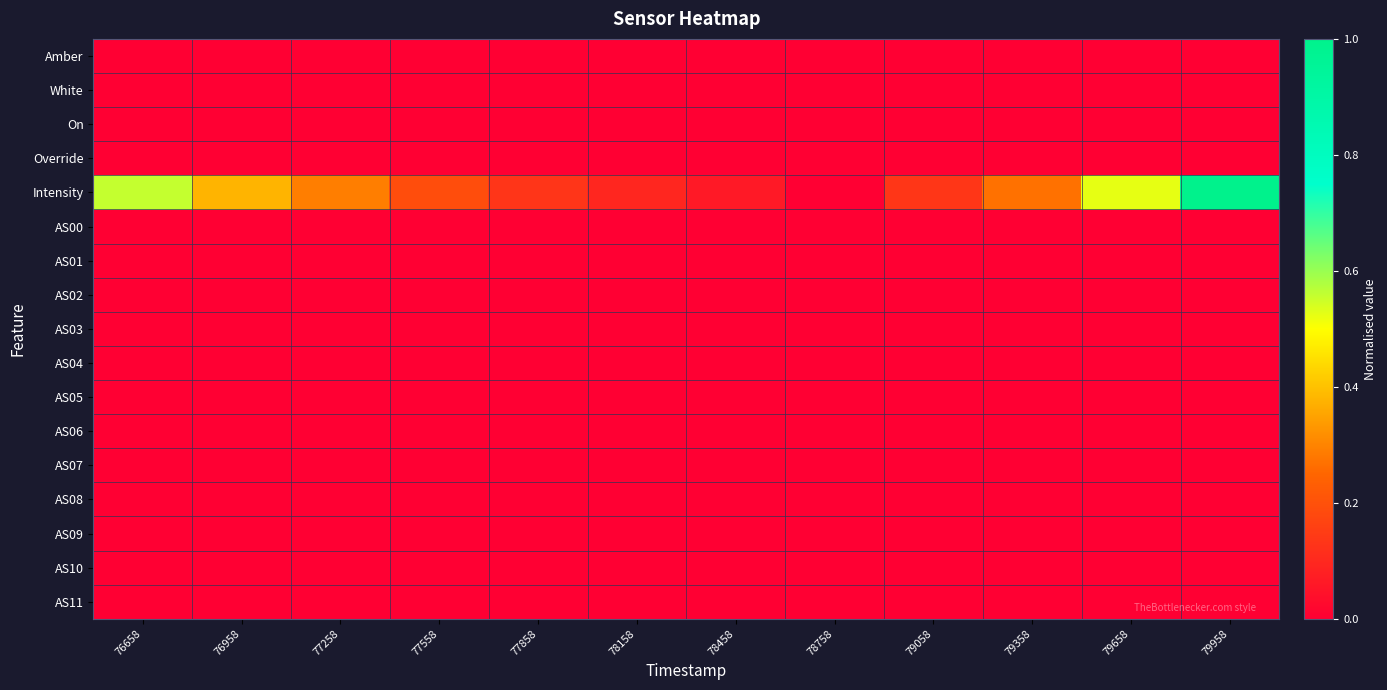

Between 79658 and 77858, which is larger?

79658